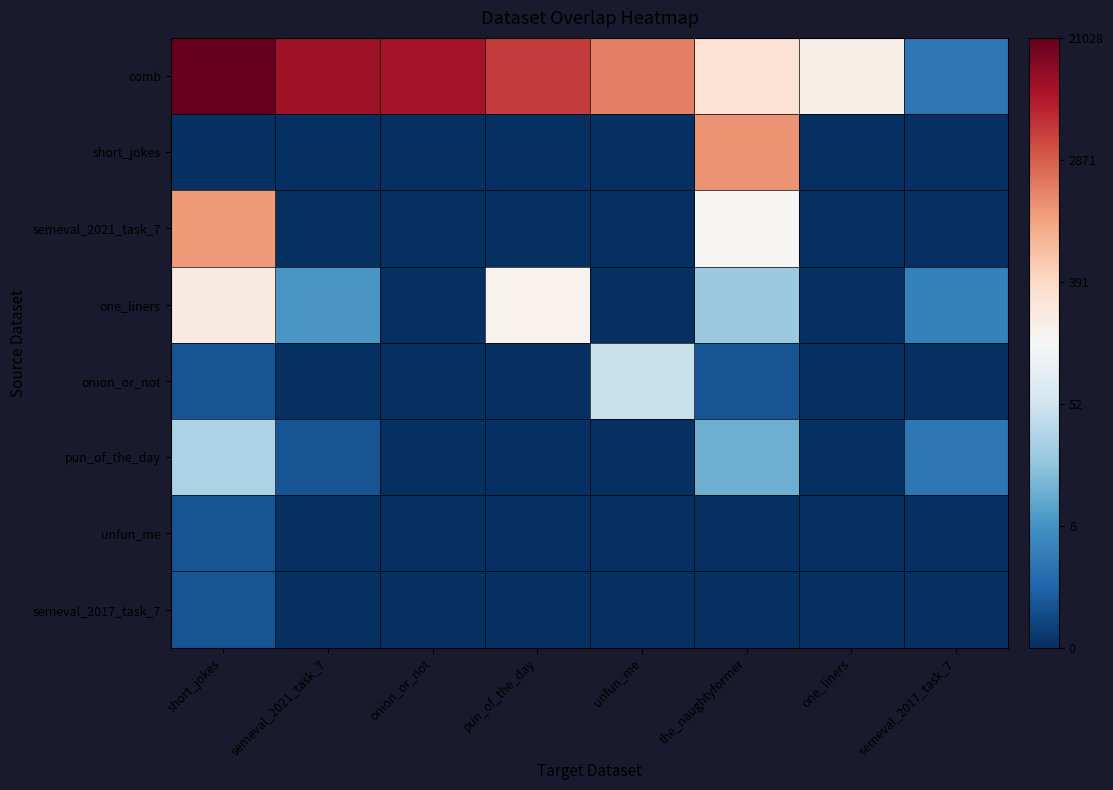

What is the total value across all series at short_jokes?

27.9